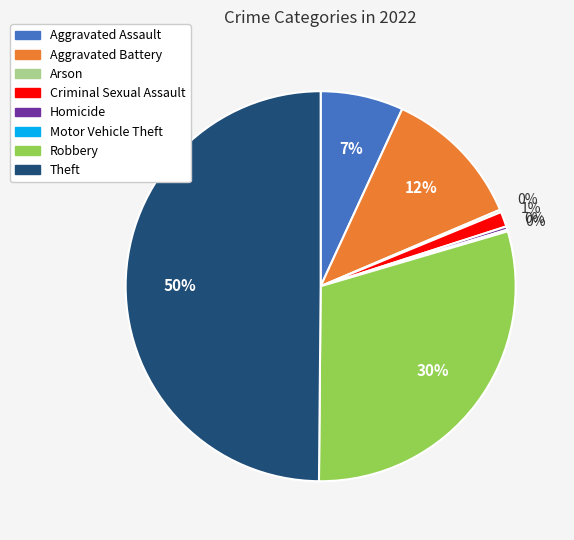

True or false: Robbery accounts for 30% of the total.

True